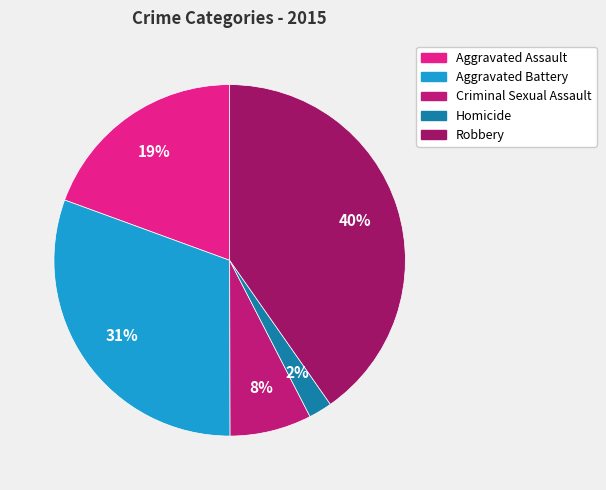

Which category has the biggest portion of the pie?

Robbery